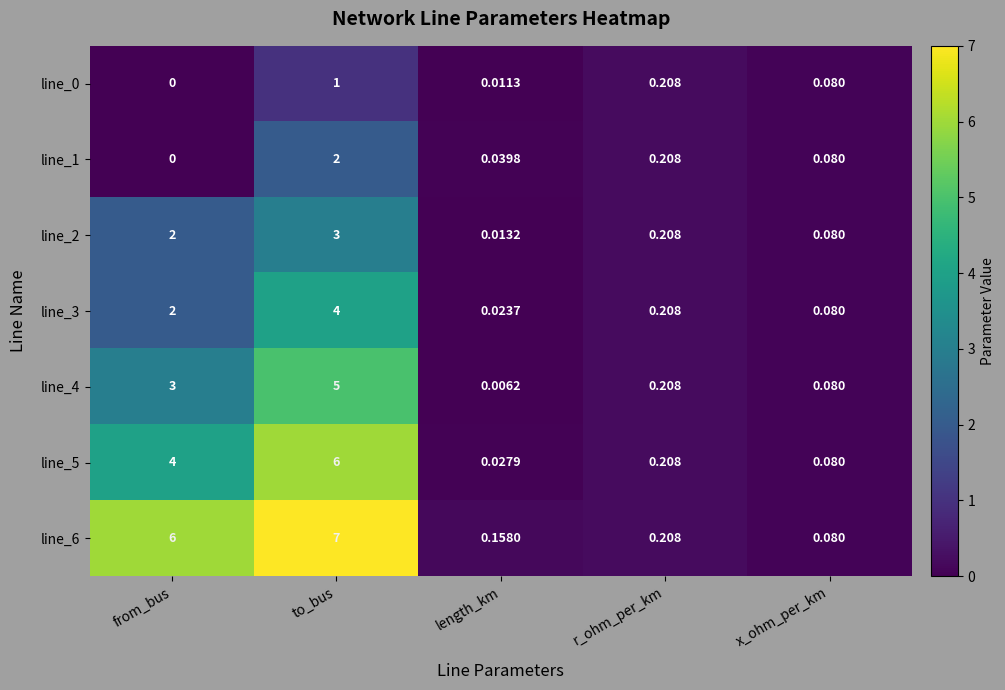

At how many categories does at least one series exceed 4?

2